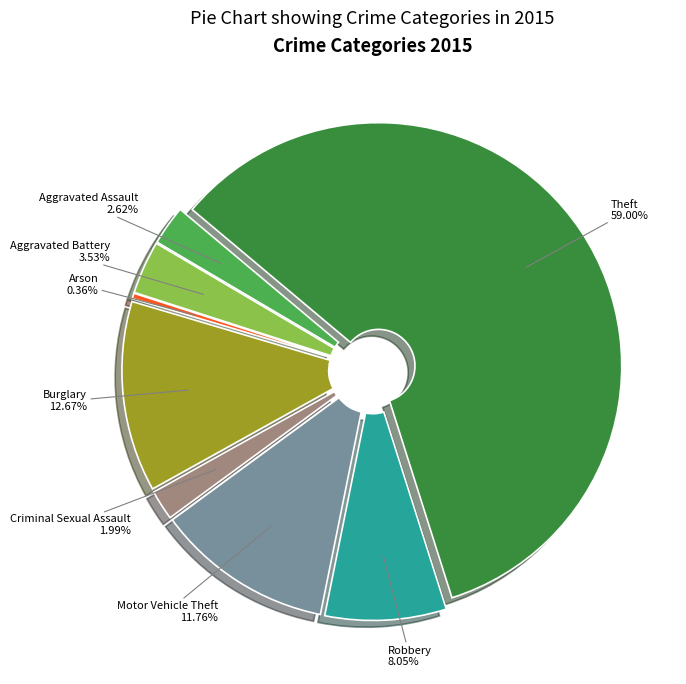

Combined, what portion of the pie is Robbery and Arson?

8.4%